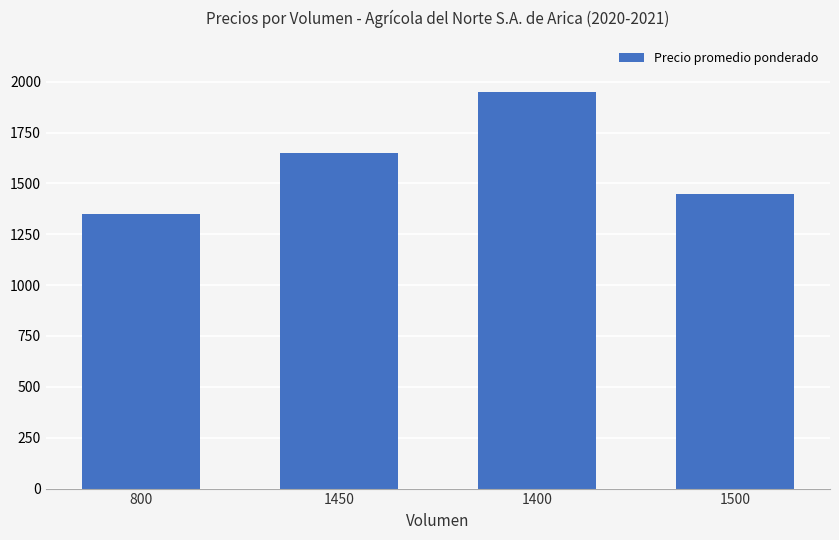

Reading left to right, extract all data points from this chart.

1350	1650	1950	1450